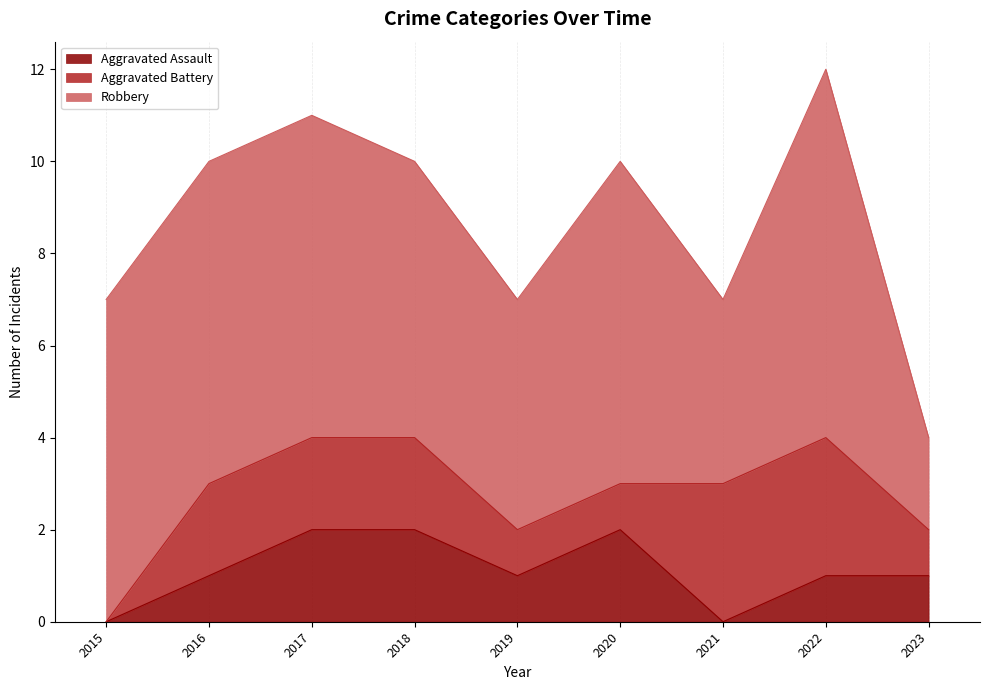

The value of Robbery at 2016 is 7. True or false?

True